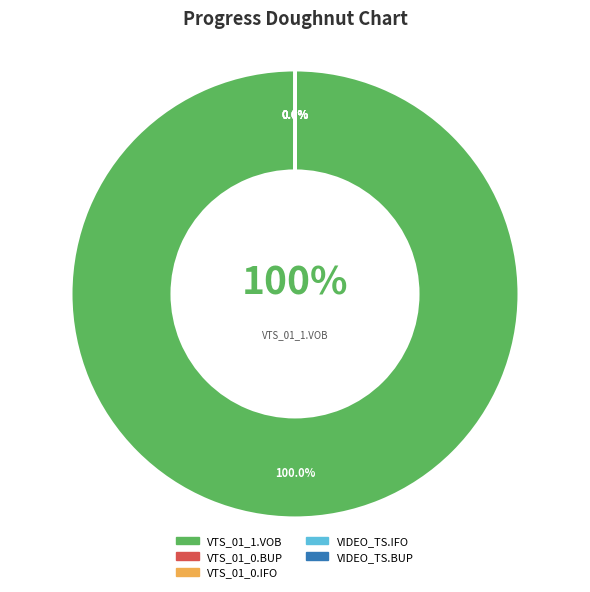

To the nearest percent, what is the combined percentage of VIDEO_TS.BUP and VTS_01_1.VOB?

100%